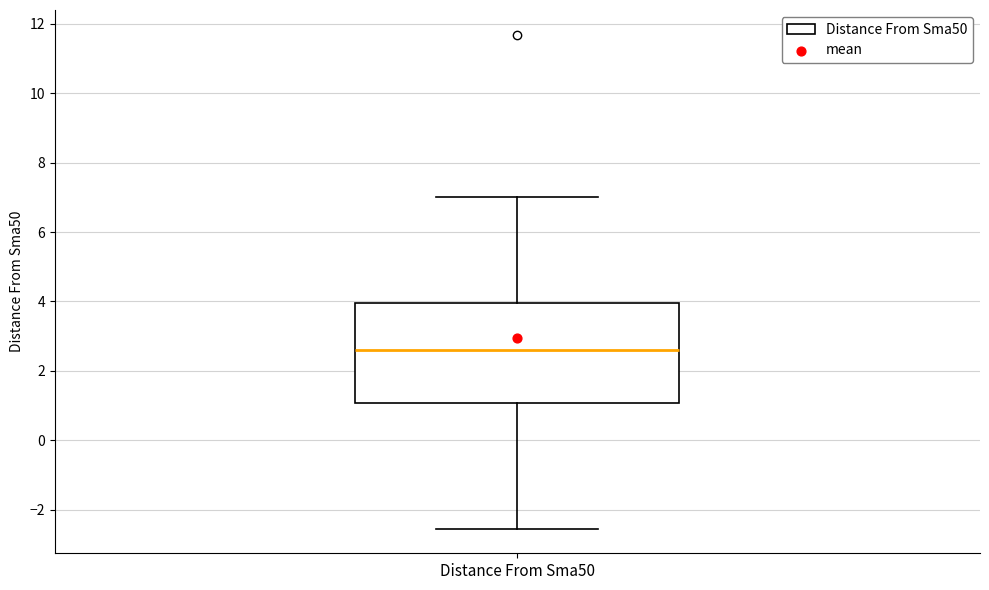

Read this box plot against the y-axis: the position of the median line, the range covered by the box, and the ends of both whiskers. The values are not printed on the chart, so give them approximately, as read against the axis.

median 2.6, box 1.0 to 4.0, whiskers -2.6 to 7.0